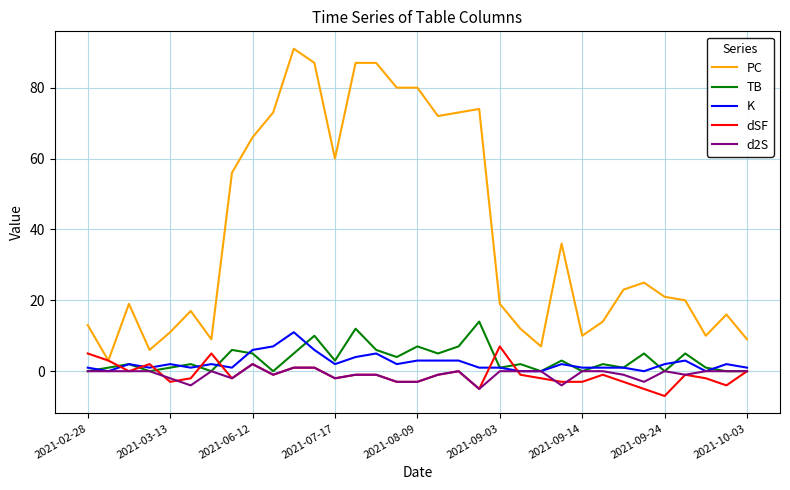

What is the highest value of the PC series?

91